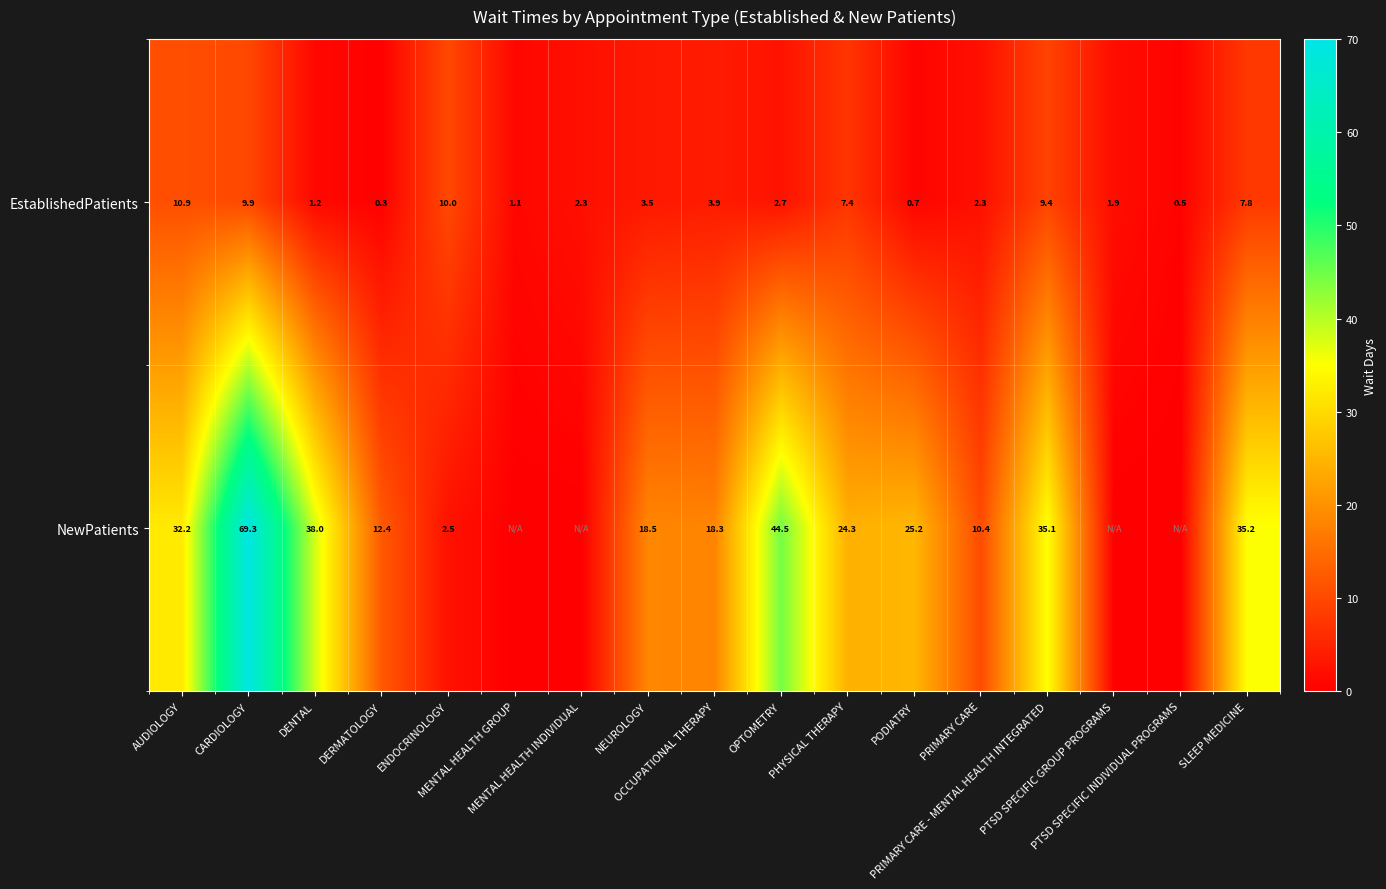

At OCCUPATIONAL THERAPY, list the series in order from smallest to largest.

EstablishedPatients, NewPatients